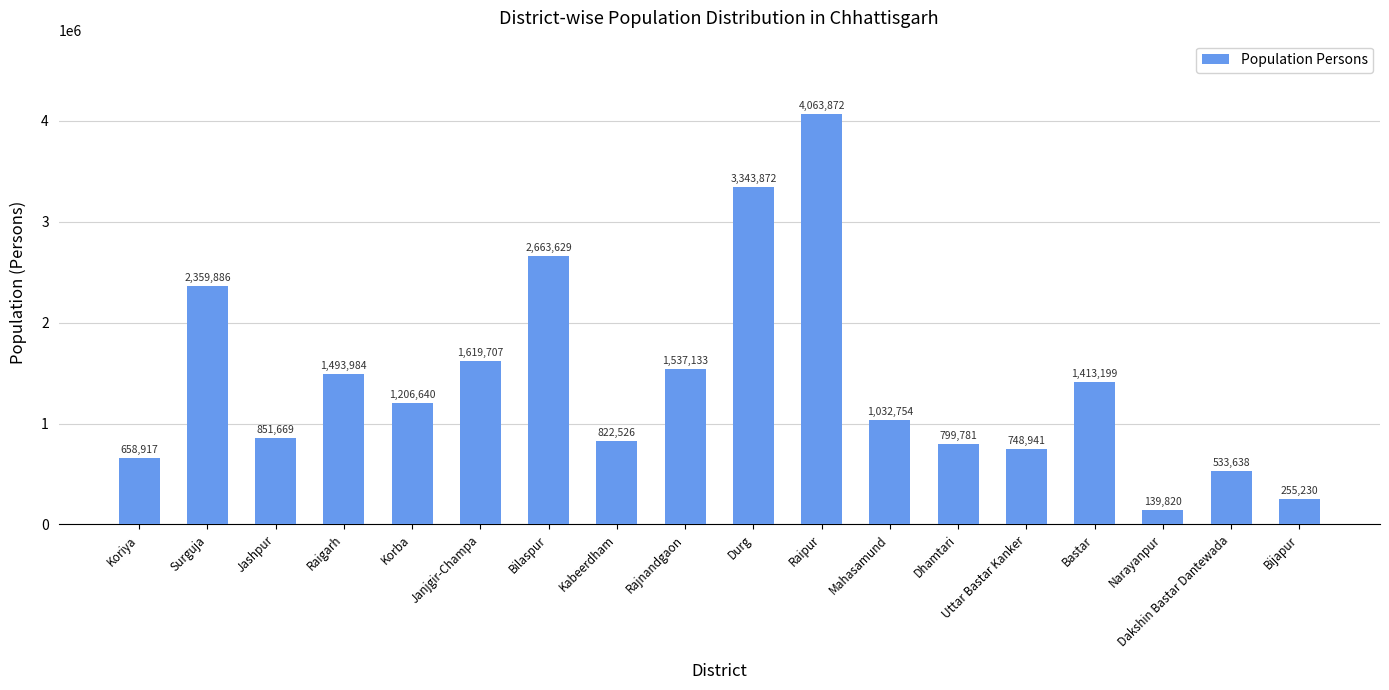

What is the maximum value shown in the chart?

4063872